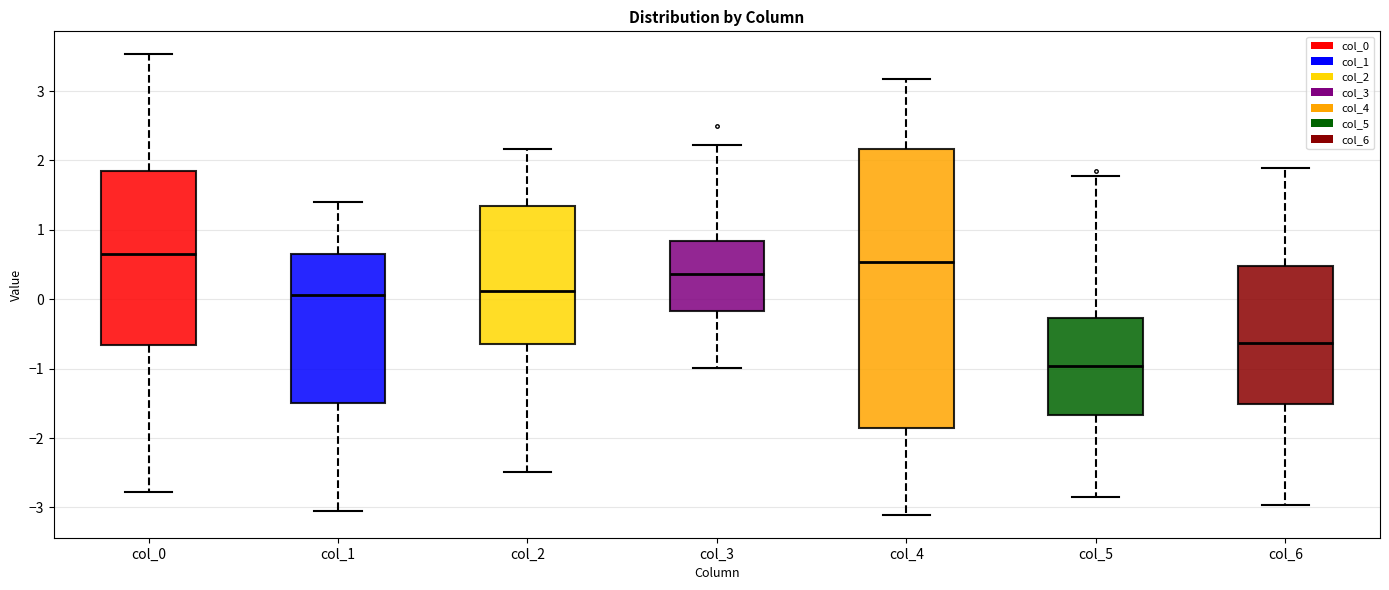

Comparing the boxes themselves (not the whiskers), which one is the tallest?

col_4